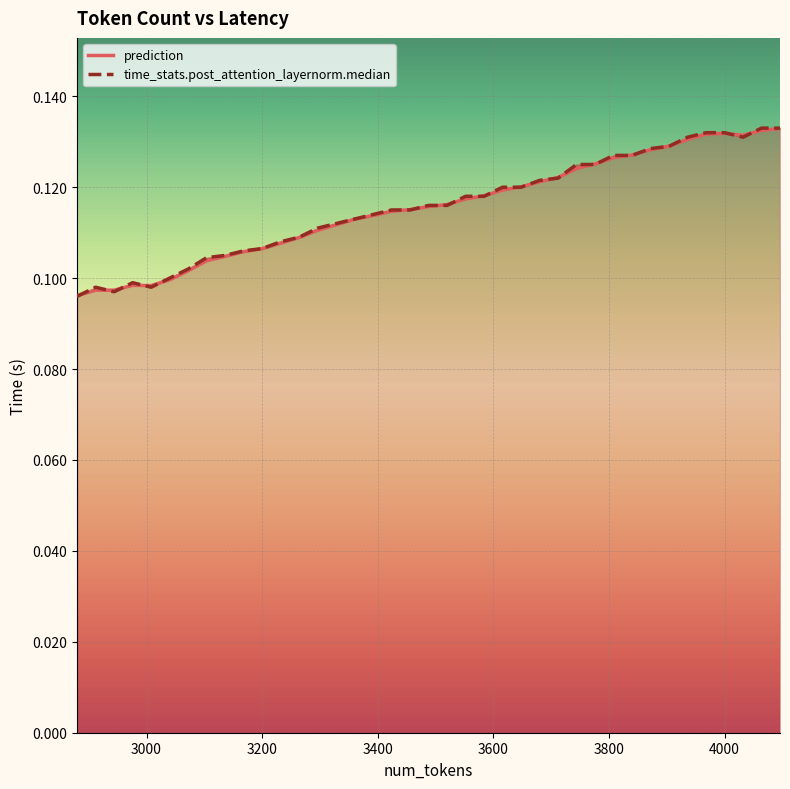

In time_stats.post_attention_layernorm.median, how many points are lower than both neighbors (excluding endpoints)?

3